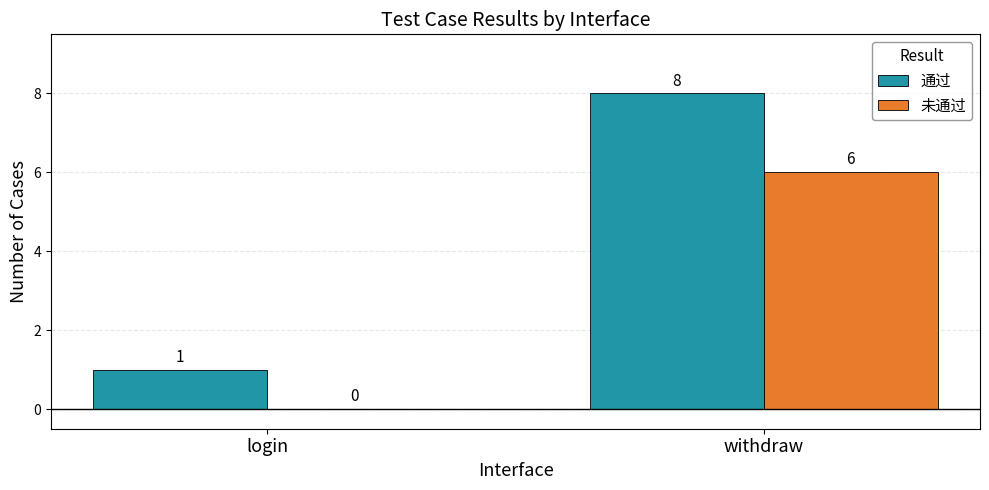

Which series has the widest spread of values?

通过